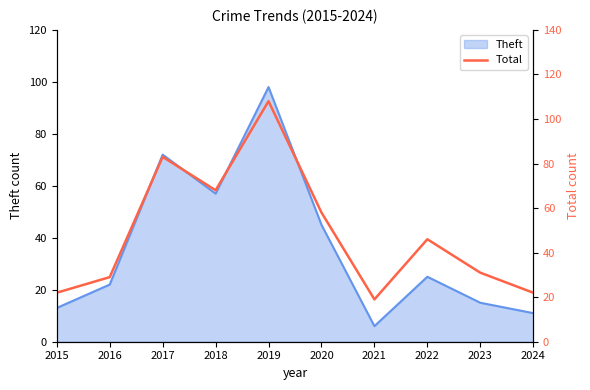

How many values are below 46?

5